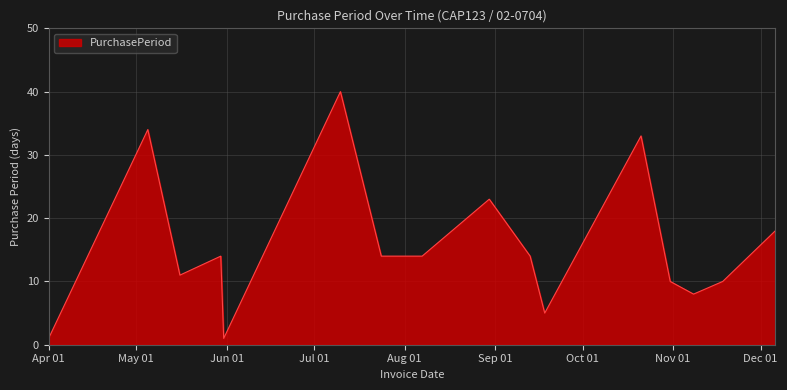

How many categories are shown in the chart?

16